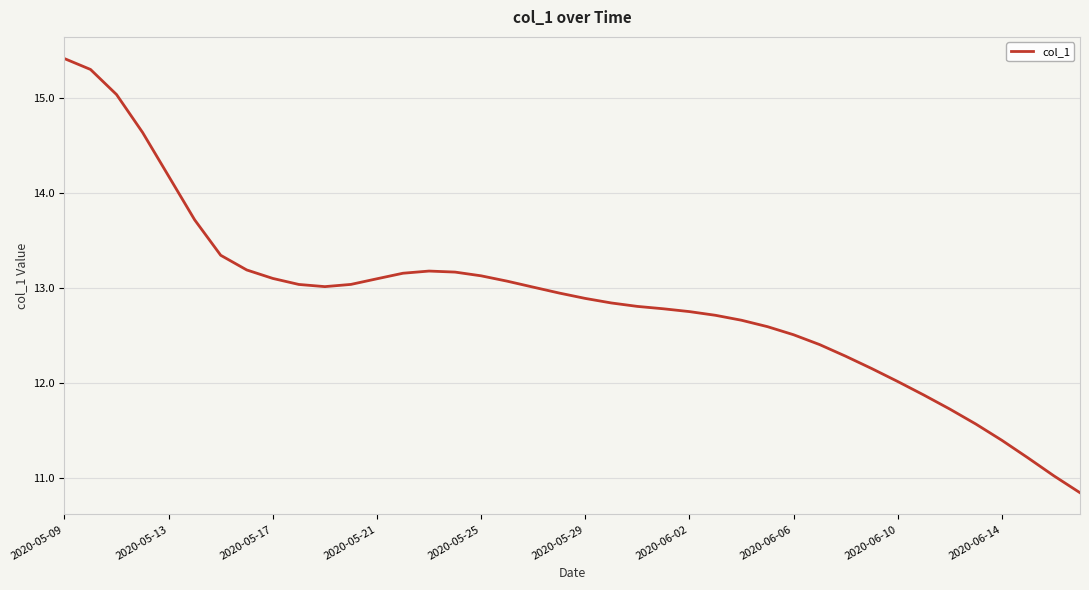

What is the difference between the maximum and minimum values?

4.6